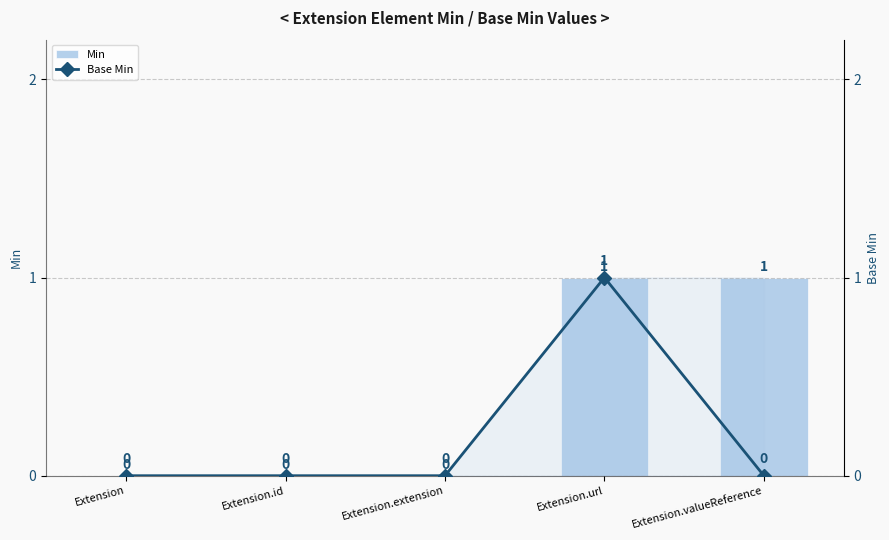

Rank the series by their maximum value, from highest to lowest.

Min, Base Min